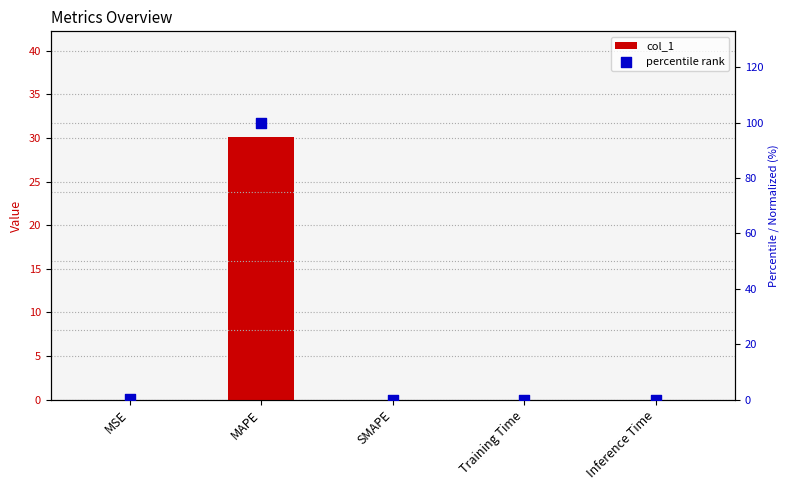

At which category is the sum across all series the highest?

MAPE